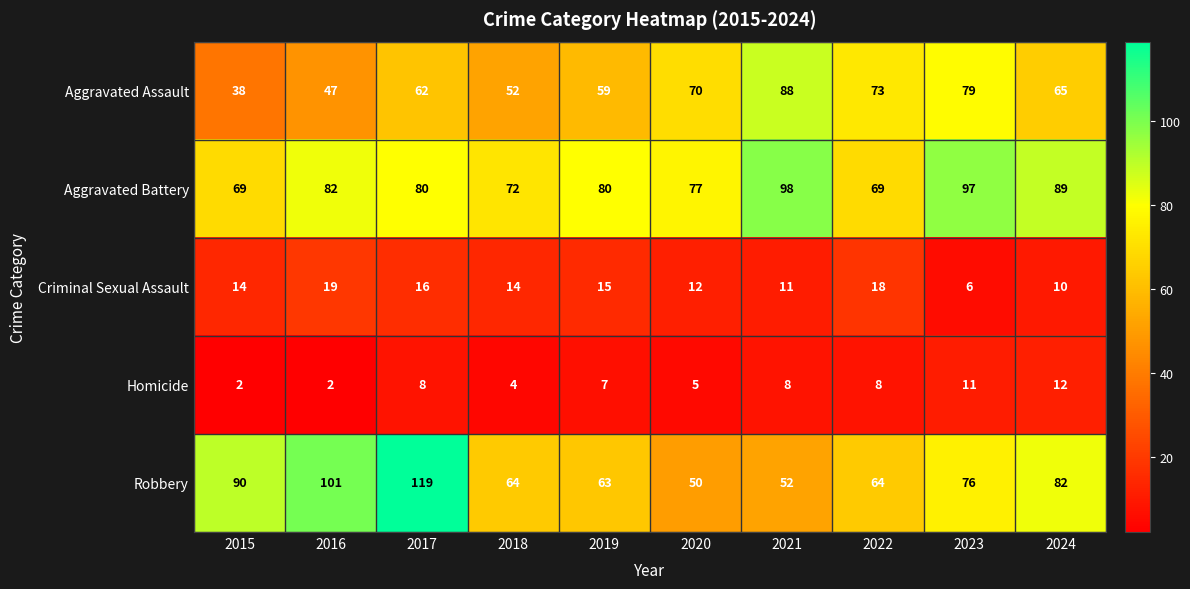

Read the Aggravated Assault value at 2015, to the nearest 5.

40